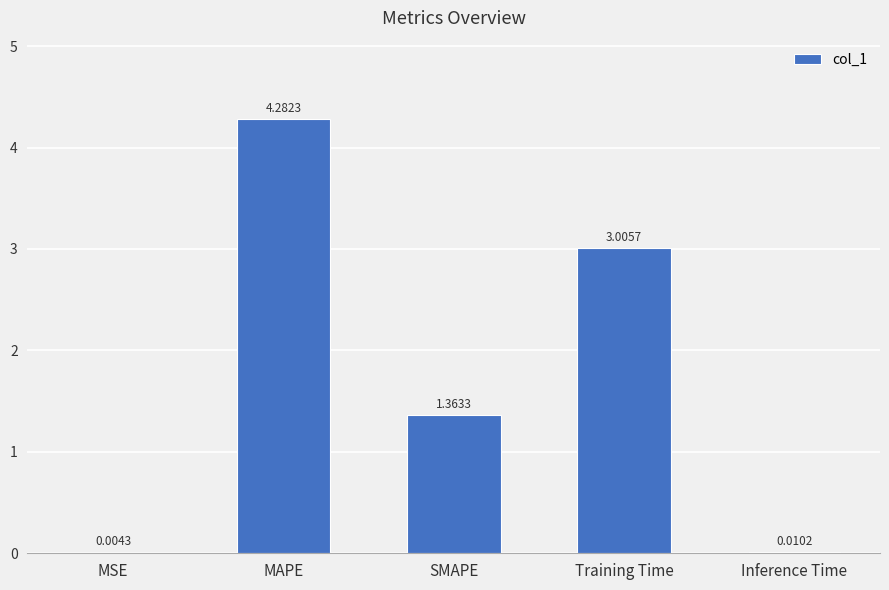

What is the average value?

1.7